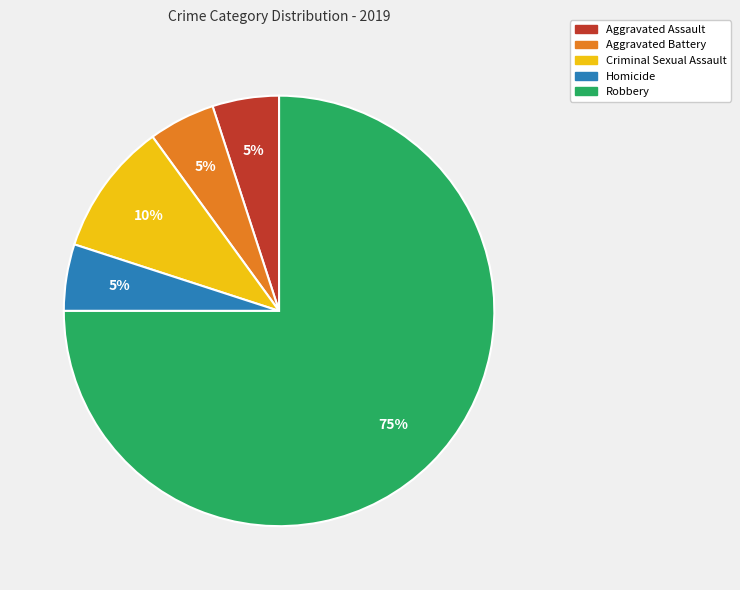

Count the number of slices in the pie.

5